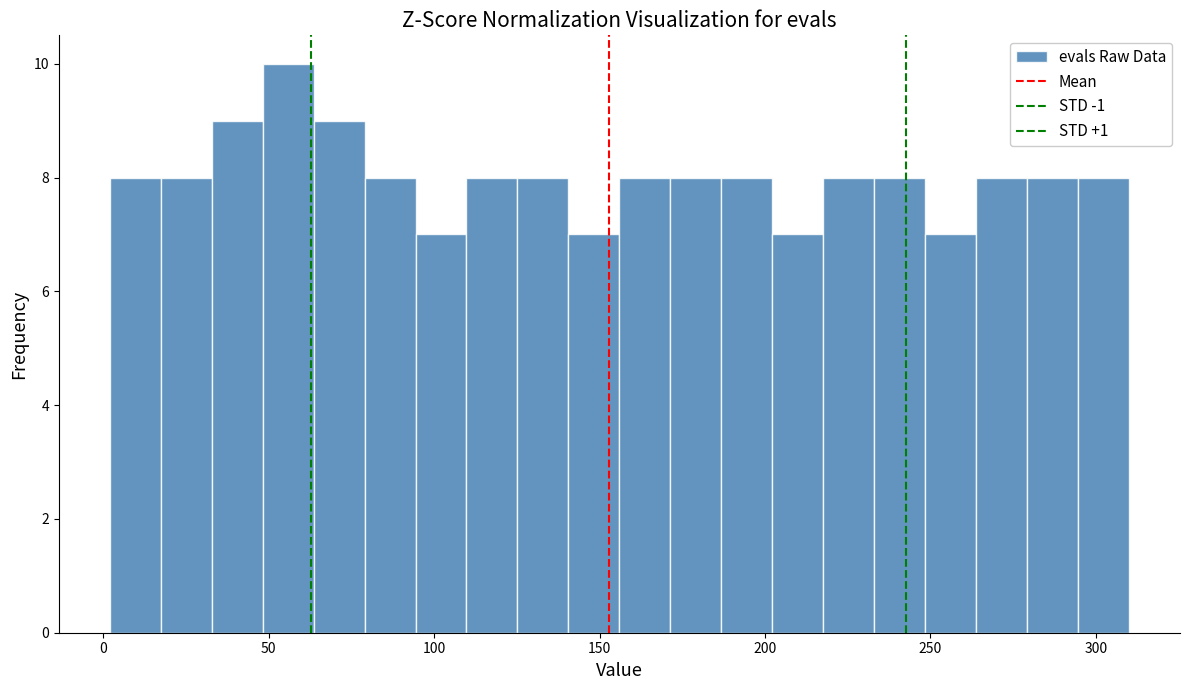

Read against the x-axis, roughly where is the centre of the tallest bar?

55